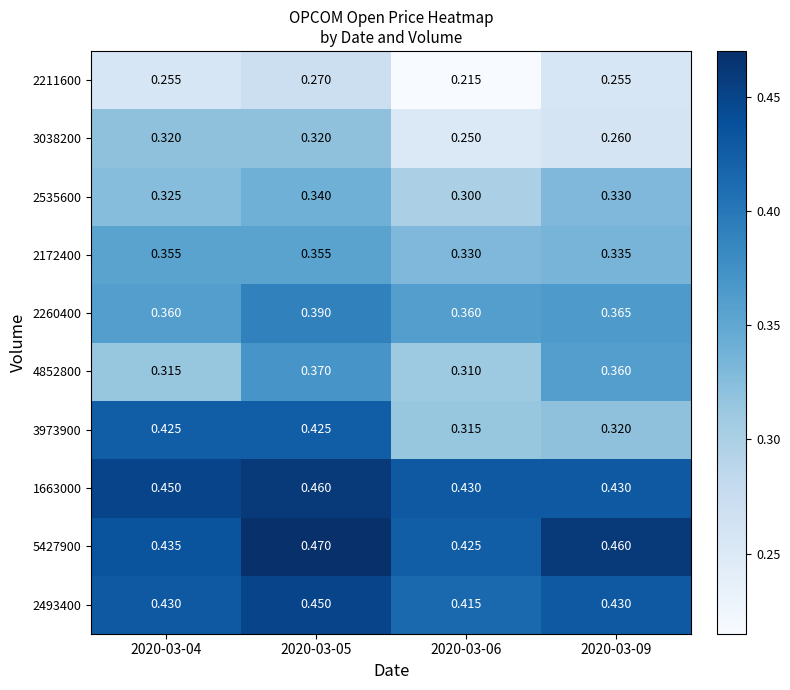

Is the value of 1663000 at 2020-03-04 greater than the value of 2172400 at 2020-03-04?

Yes